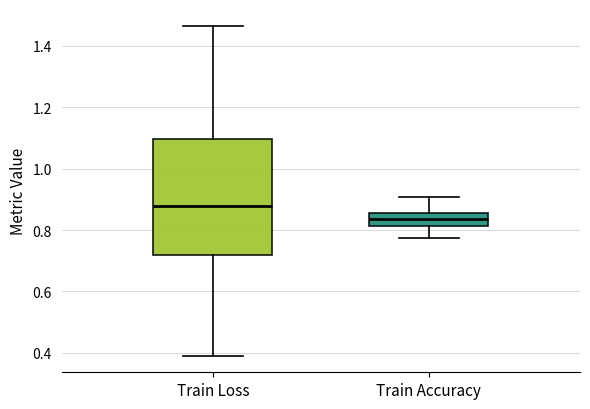

Reading left to right, read every box against the y-axis: the position of its median line, the range the box covers, and the ends of its whiskers. The values are not printed on the chart, so give them approximately, as read against the axis.

Train Loss: median 0.88, box 0.72 to 1.10, whiskers 0.40 to 1.46
Train Accuracy: median 0.84, box 0.82 to 0.86, whiskers 0.78 to 0.90